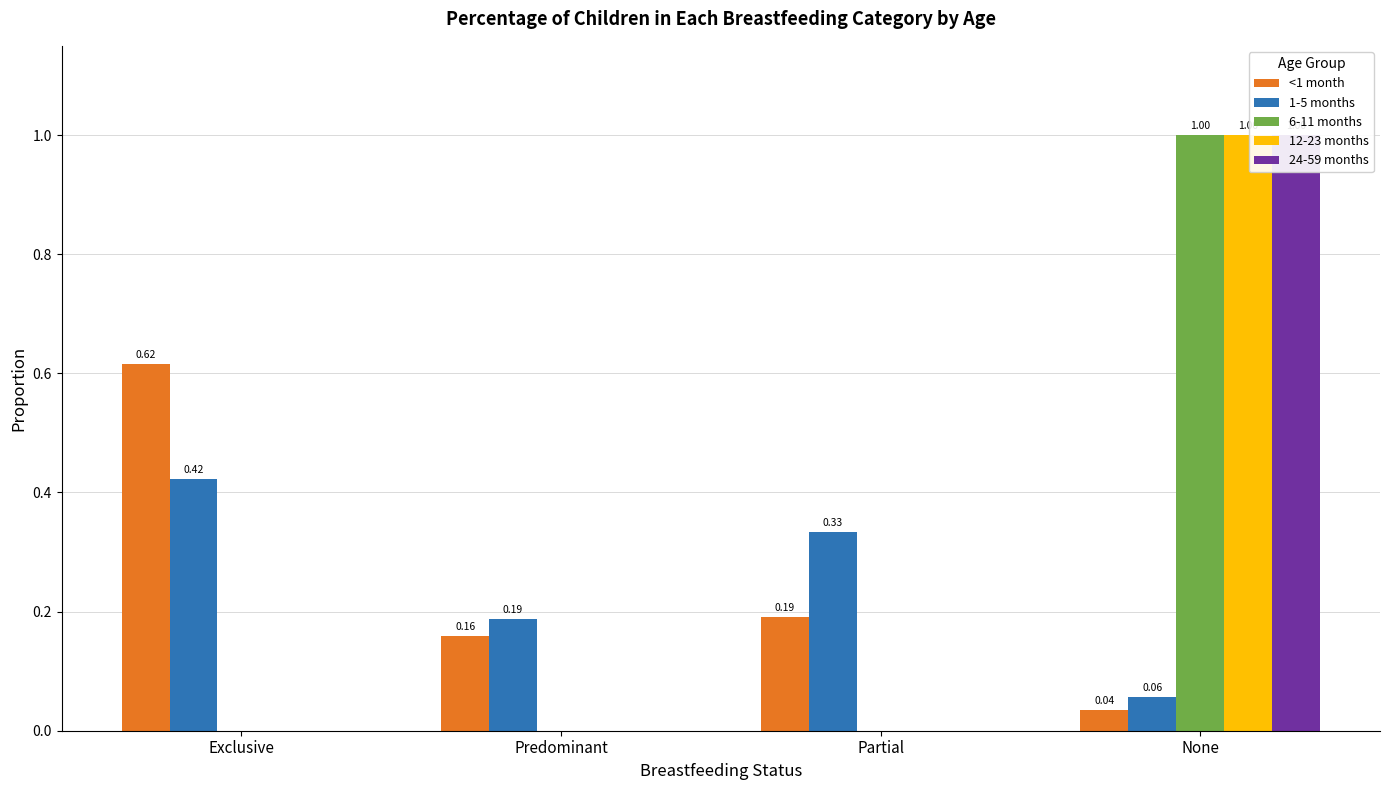

How many groups of bars are there?

4